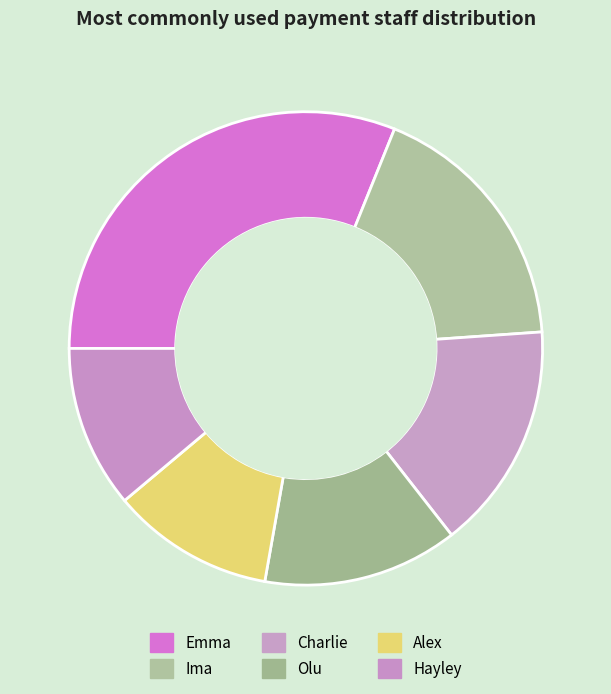

Count the number of slices in the pie.

6